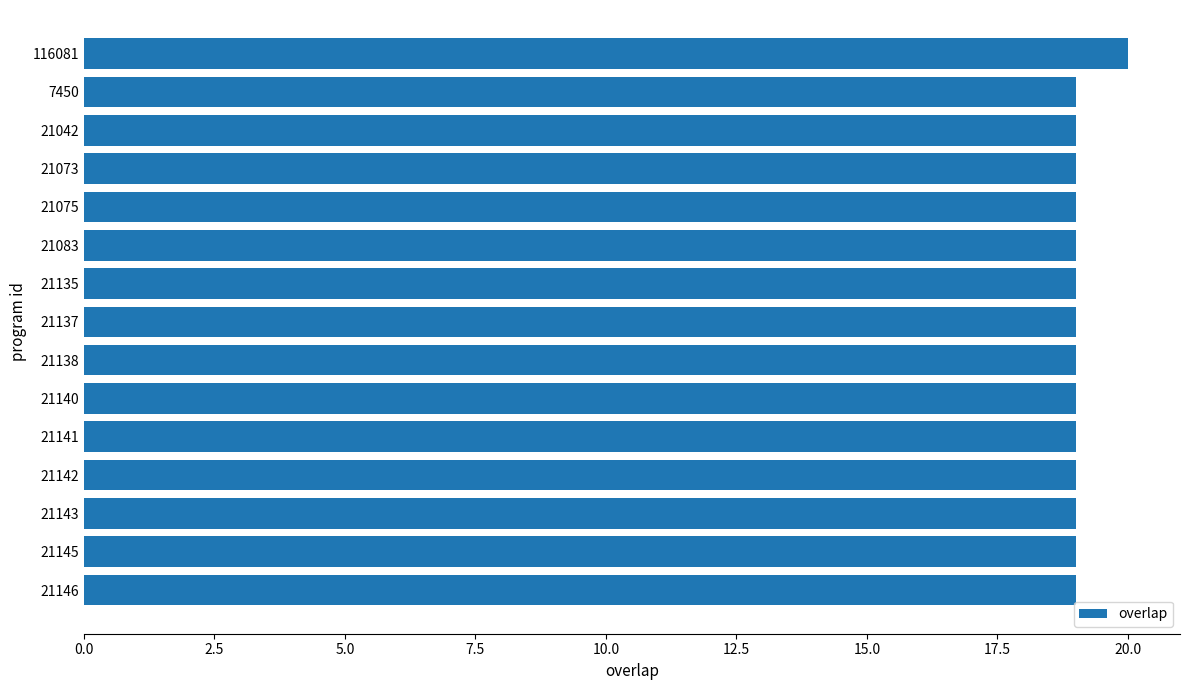

Reading top to bottom, extract all data points from this chart.

116081=20	7450=19	21042=19	21073=19	21075=19	21083=19	21135=19	21137=19	21138=19	21140=19	21141=19	21142=19	21143=19	21145=19	21146=19